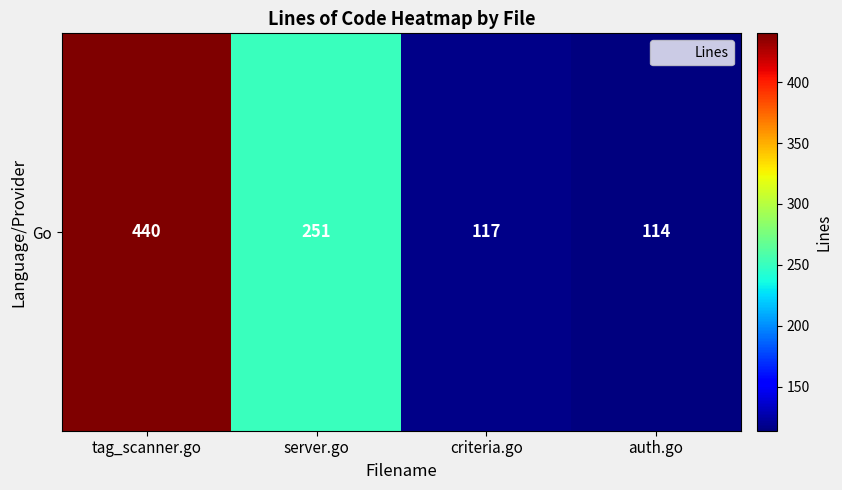

What is the change in value from tag_scanner.go to server.go?

-189